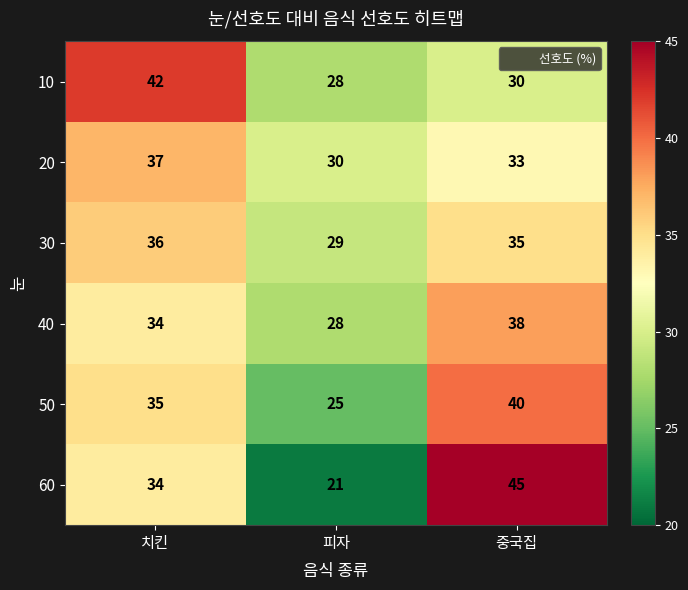

What value does the 50 series have at 치킨, to the nearest 5?

35